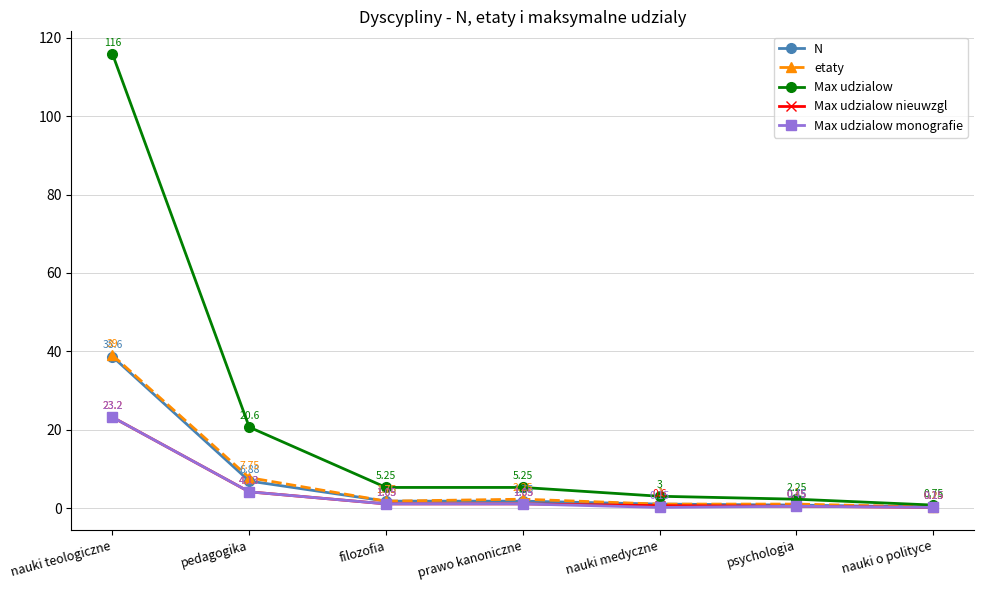

Where does the Max udzialow monografie series first go above 1?

nauki teologiczne